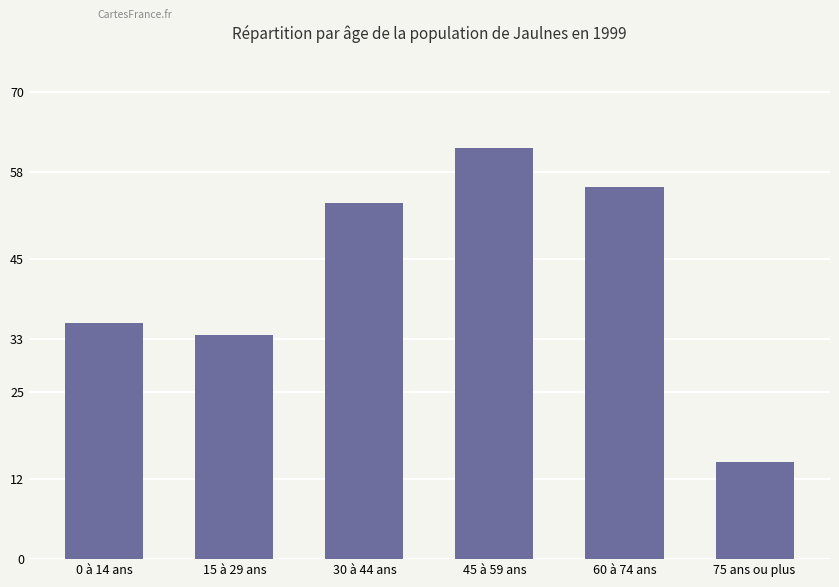

How many bars are there in total?

6